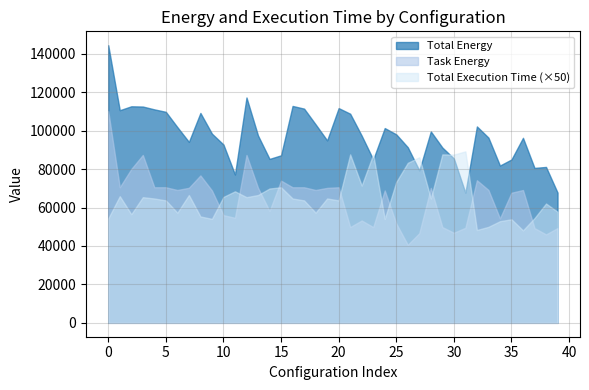

Which series has the widest spread of values?

Total Energy